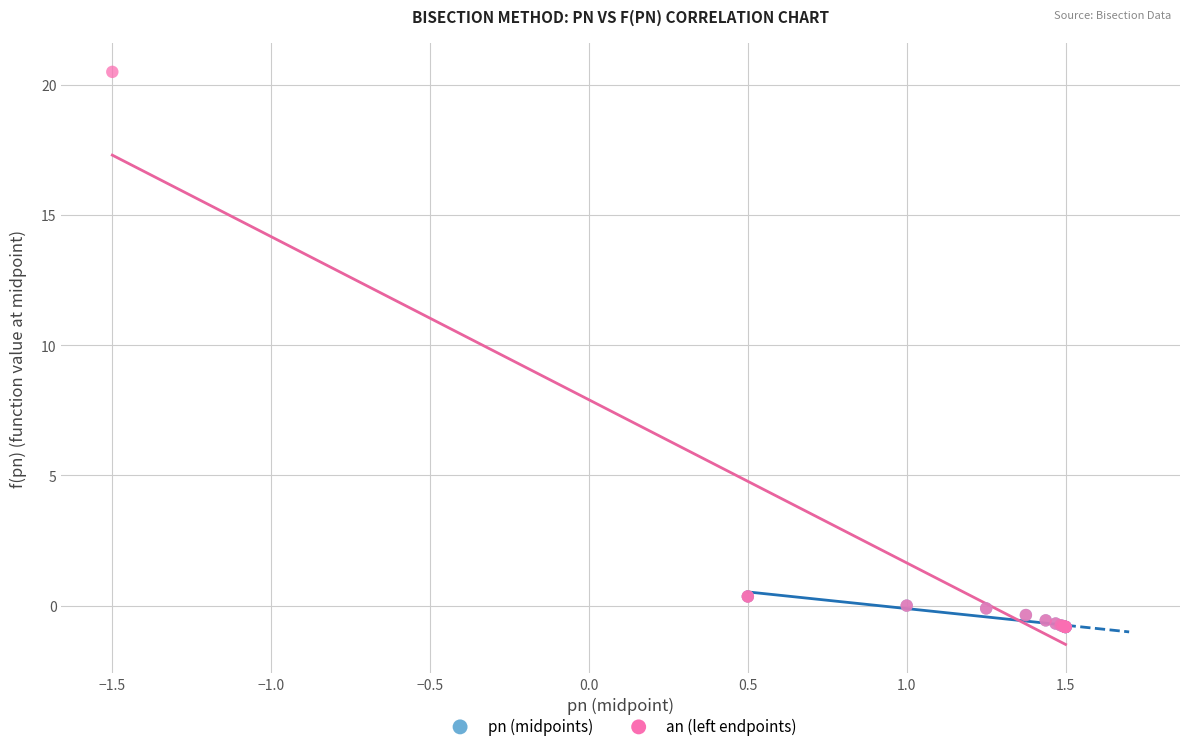

Which series contains the highest Y value?

an (left endpoints)